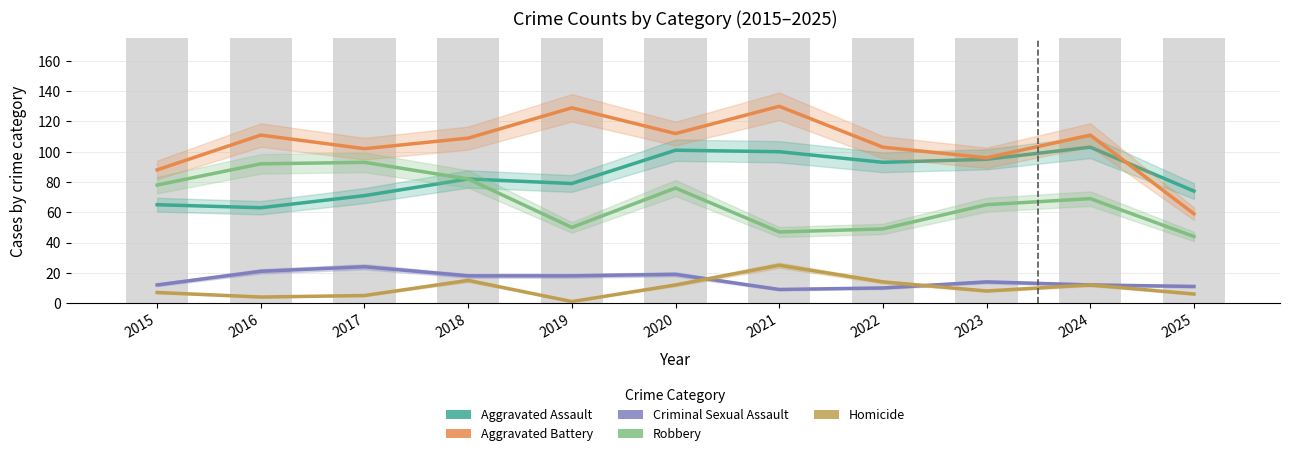

Reading left to right, extract all data points from this chart.

Aggravated Assault: 65	63	71	82	79	101	100	93	95	103	74
Aggravated Battery: 88	111	102	109	129	112	130	103	96	111	59
Criminal Sexual Assault: 12	21	24	18	18	19	9	10	14	12	11
Robbery: 78	92	93	82	50	76	47	49	65	69	44
Homicide: 7	4	5	15	1	12	25	14	8	12	6